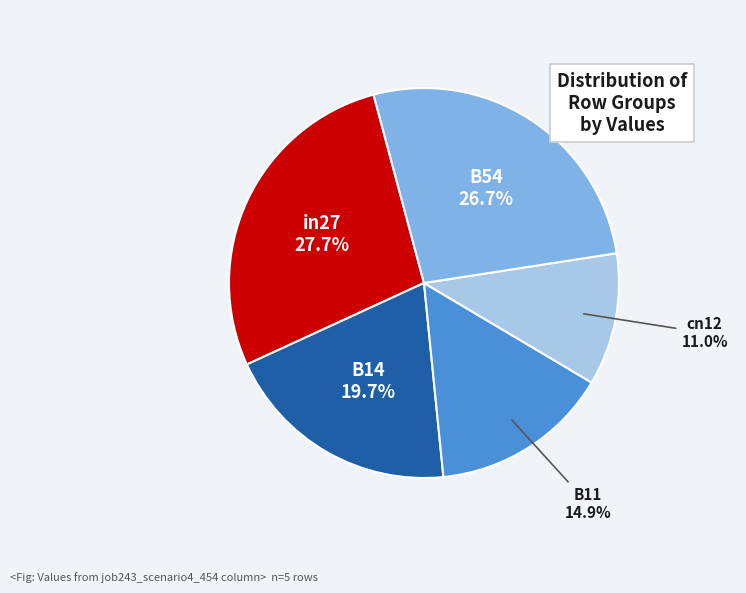

To the nearest percent, what is the difference between the largest and smallest slice percentages?

17%